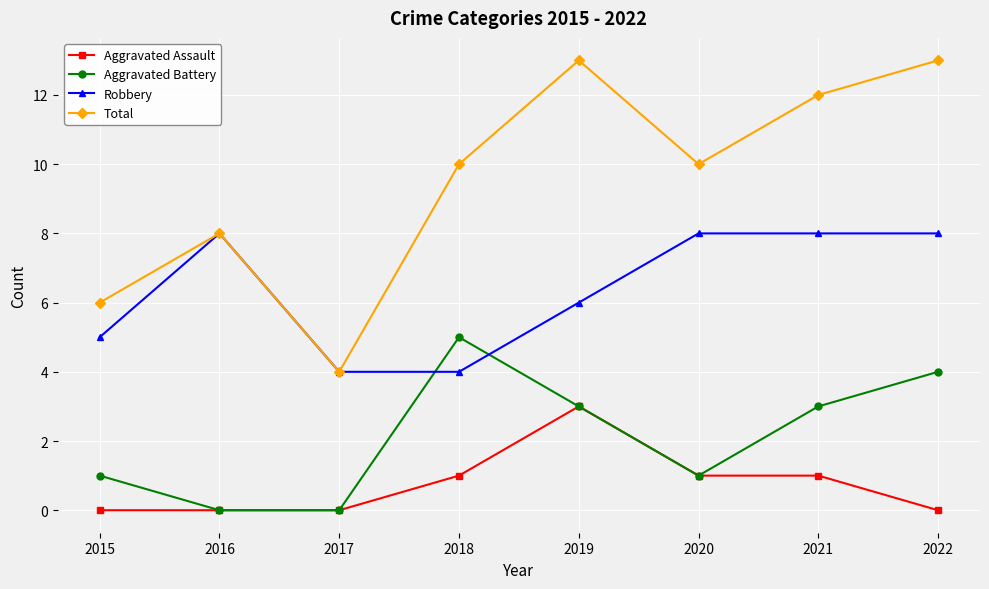

Which series changed the most between 2018 and 2022?

Robbery